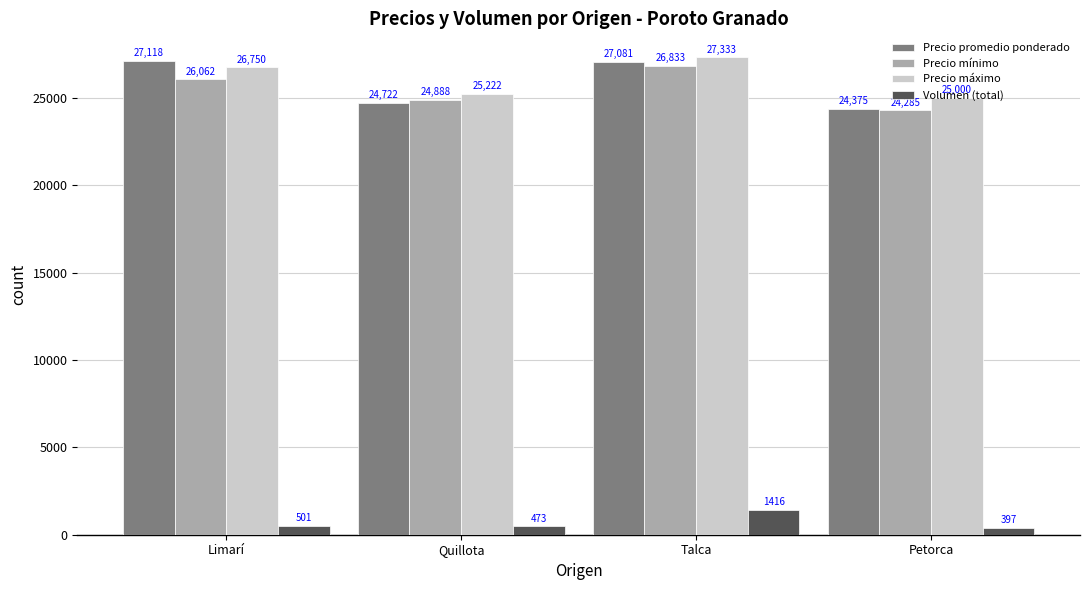

What is the spread (max minus min) of values at Quillota?

24749